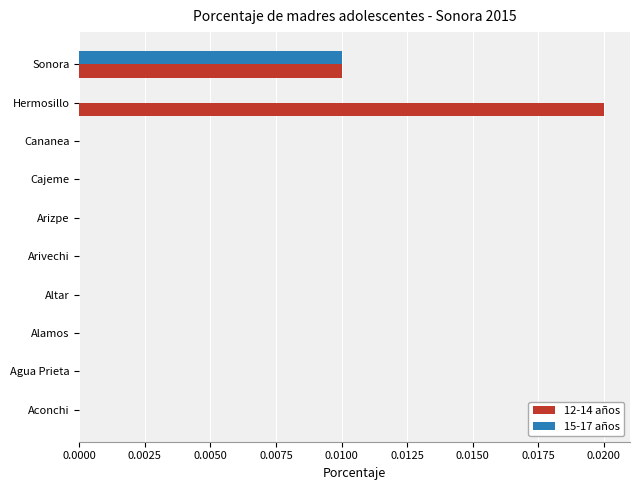

Is the value of 15-17 años at Arizpe greater than the value of 12-14 años at Hermosillo?

No